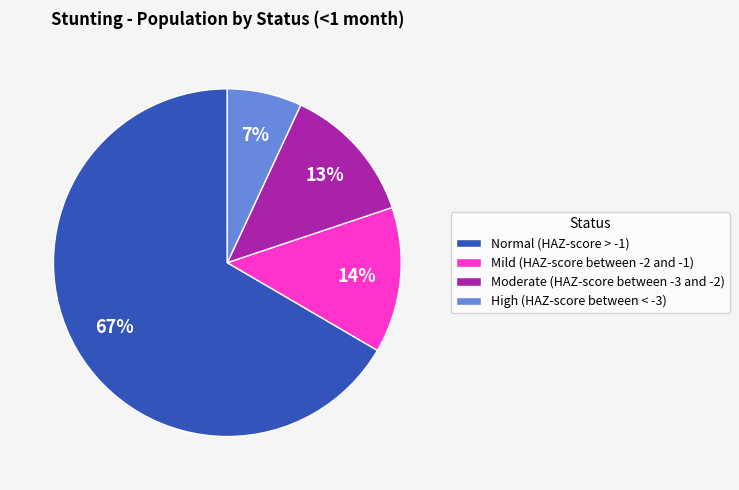

Which slice is the smallest?

High (HAZ-score between < -3)